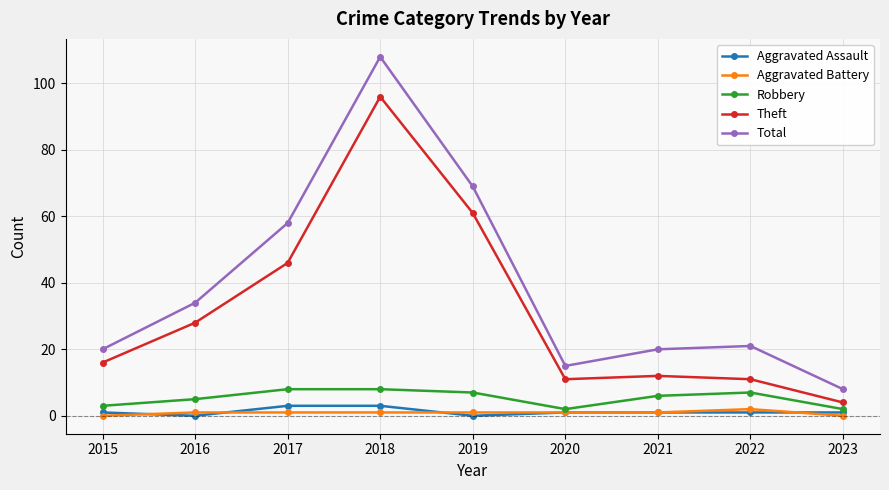

The Total series shows 15 at 2016. True or false?

False